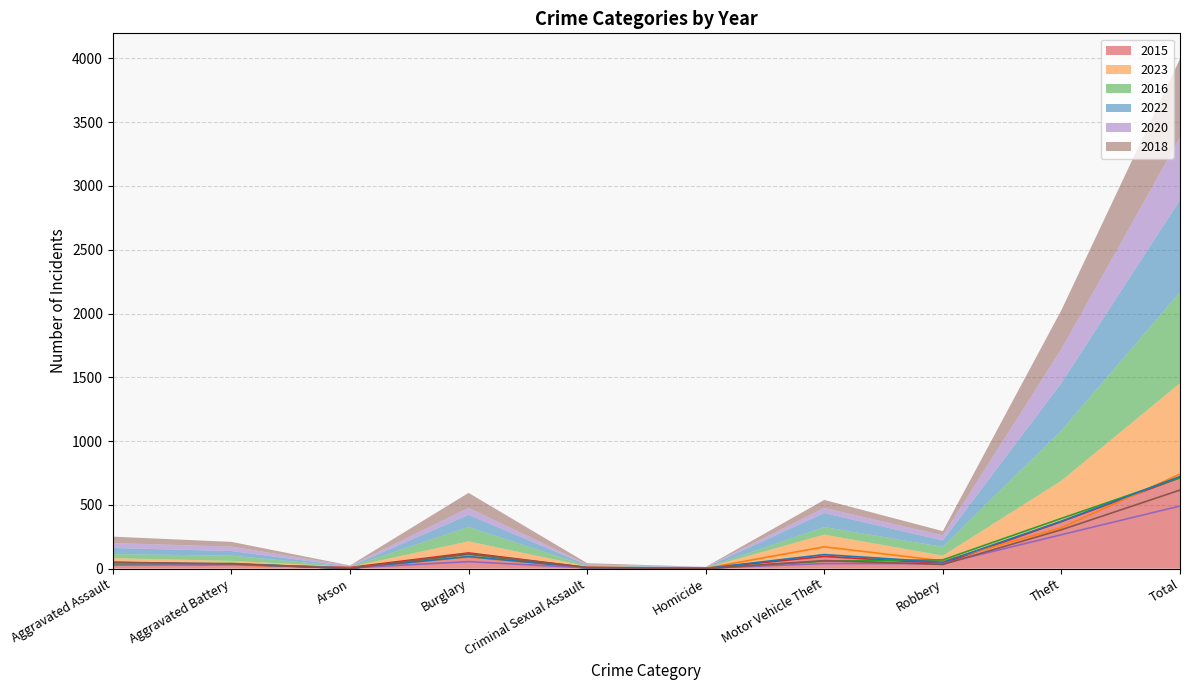

Does the chart have visible grid lines?

Yes